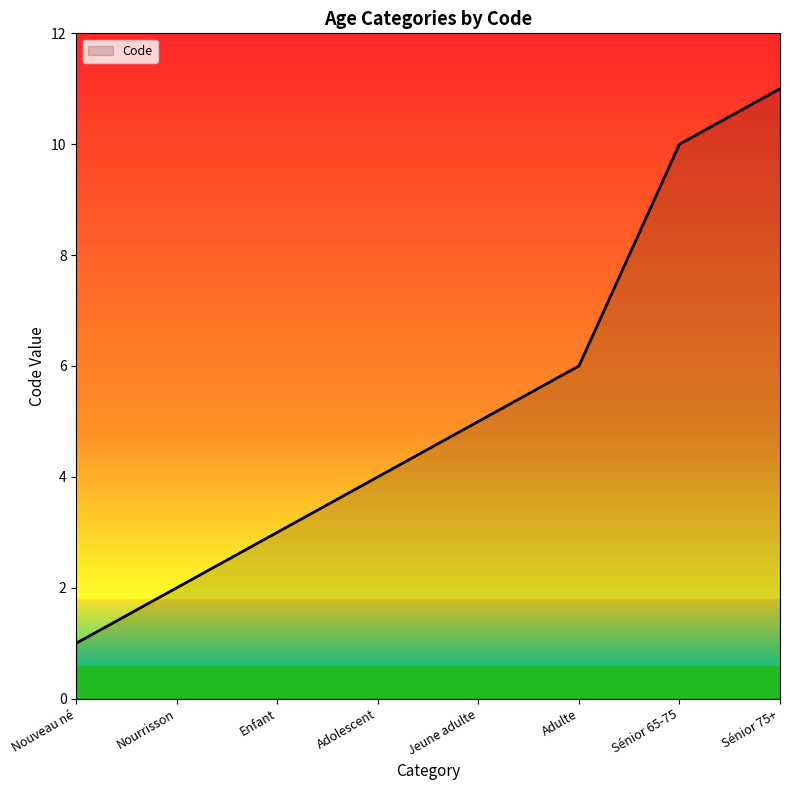

The chart shows a value of 2 at Nourrisson. True or false?

True